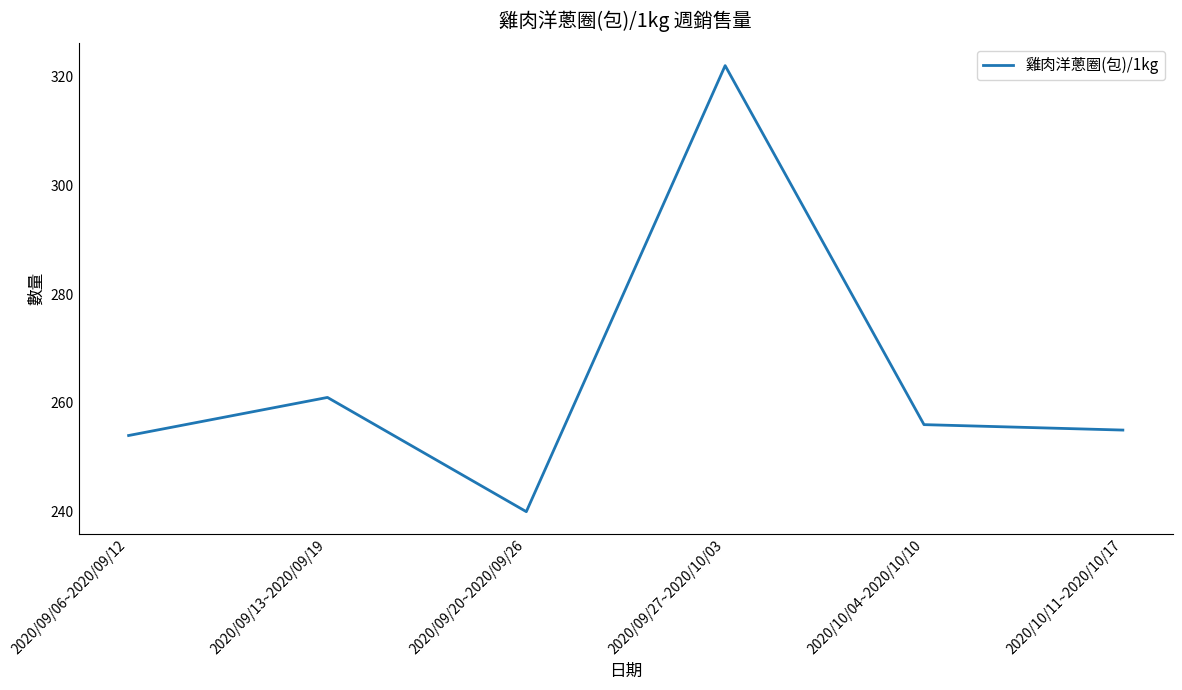

List the labels in order of value, smallest first.

2020/09/20~2020/09/26, 2020/09/06~2020/09/12, 2020/10/11~2020/10/17, 2020/10/04~2020/10/10, 2020/09/13~2020/09/19, 2020/09/27~2020/10/03